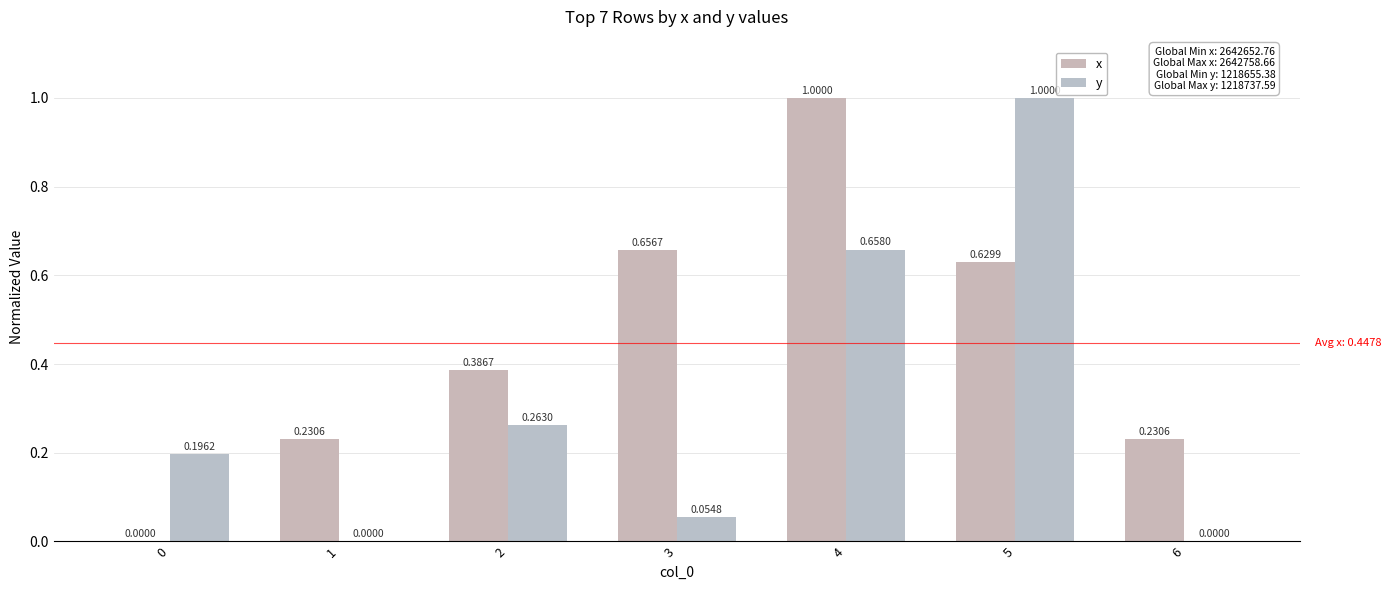

The y series shows 0.0 at 0. True or false?

False